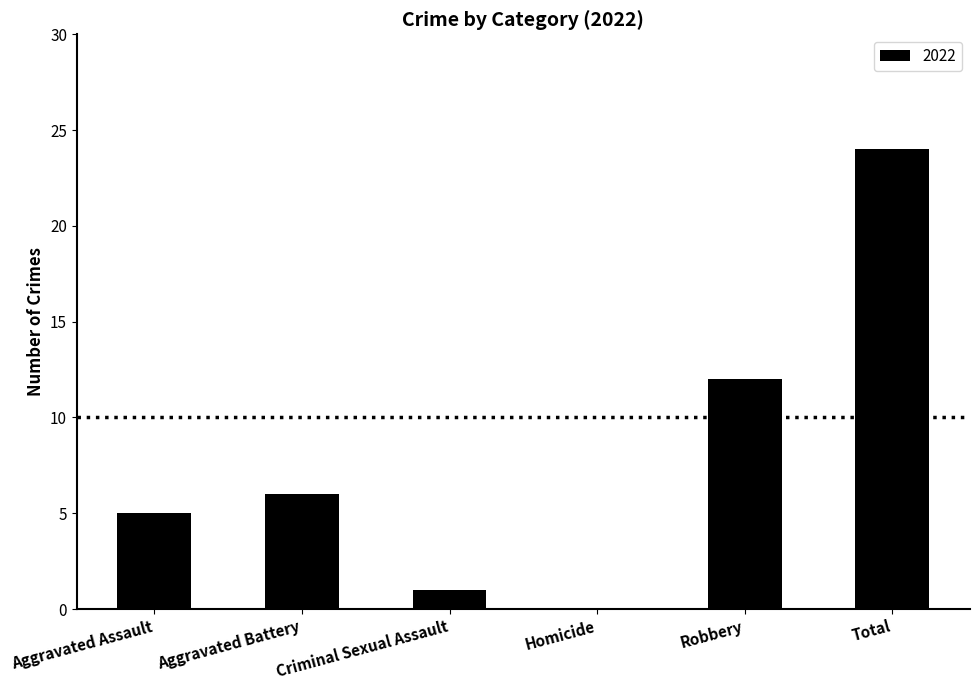

Reading left to right, extract all data points from this chart.

Aggravated Assault=5	Aggravated Battery=6	Criminal Sexual Assault=1	Homicide=0	Robbery=12	Total=24